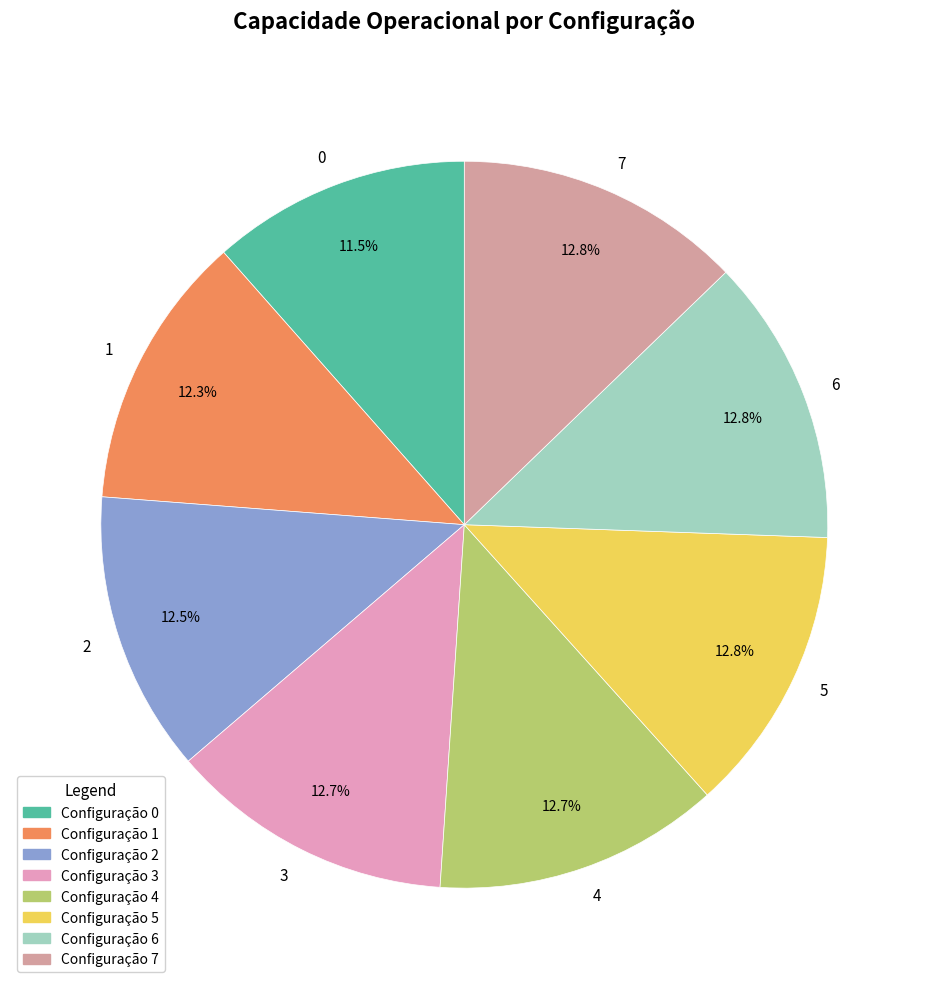

What percentage is the 4 slice, to the nearest percent?

13%